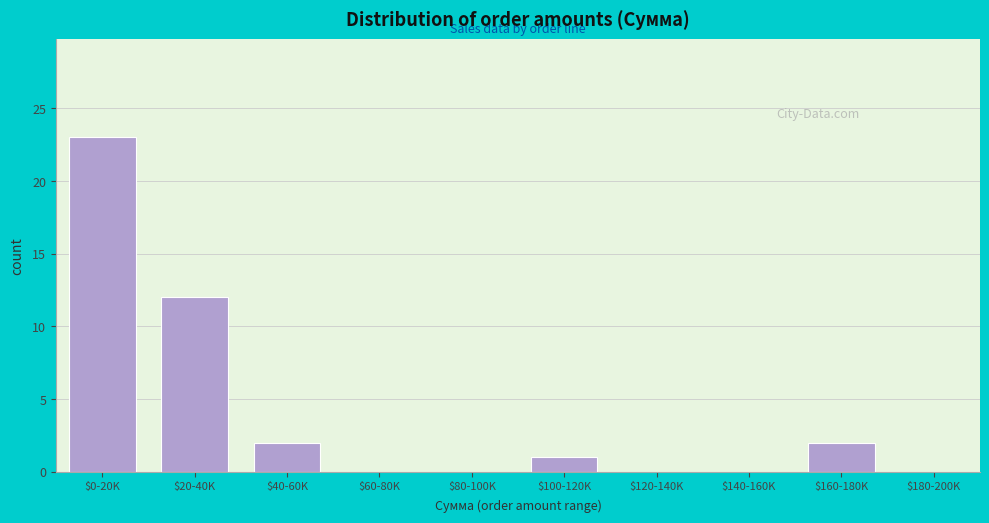

The chart shows a value of 0 at $80-100K. True or false?

True